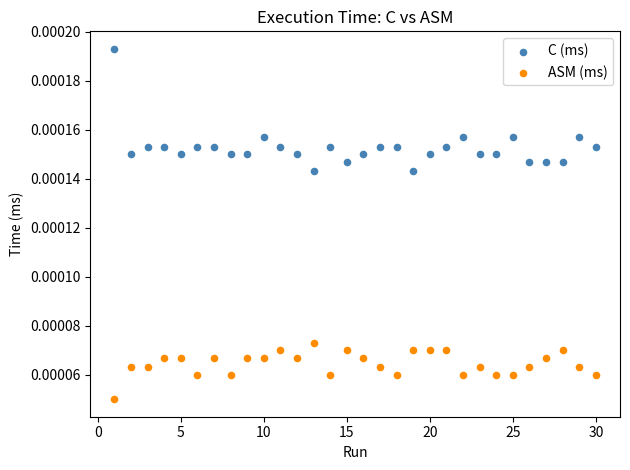

Which series has the widest spread of Y values?

C (ms)